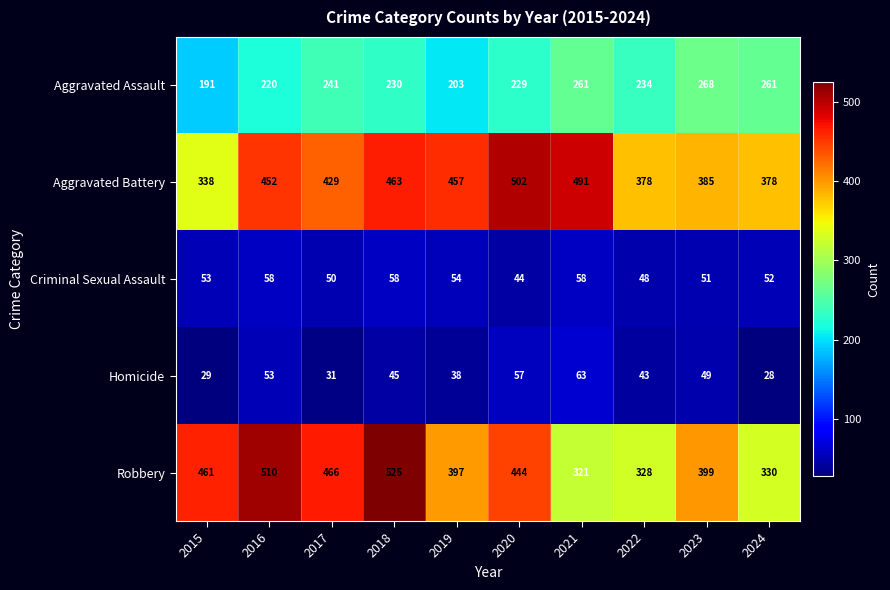

Which series has the largest range (max minus min)?

Robbery